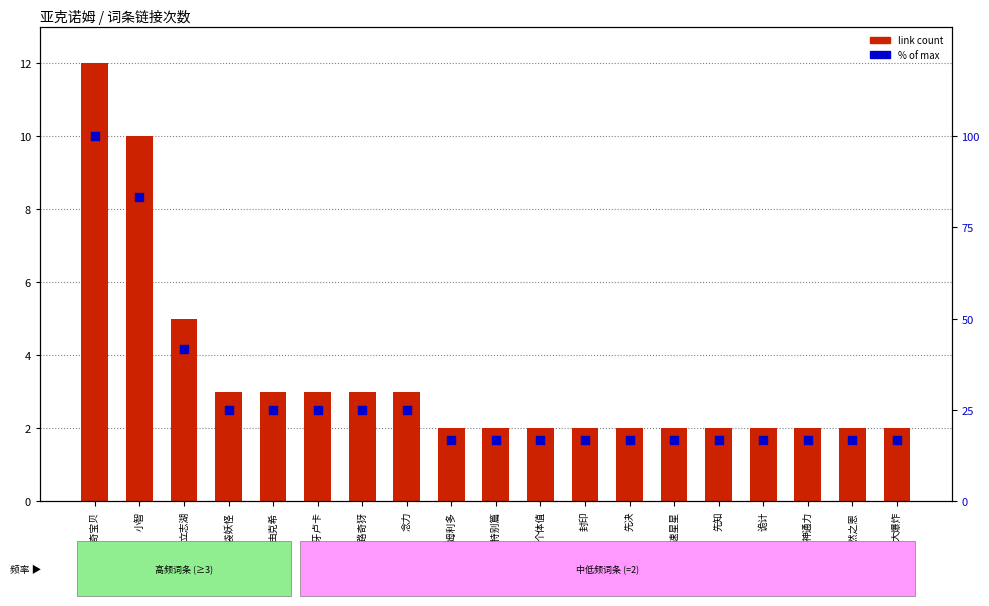

Which series has the largest total across all categories?

% of max